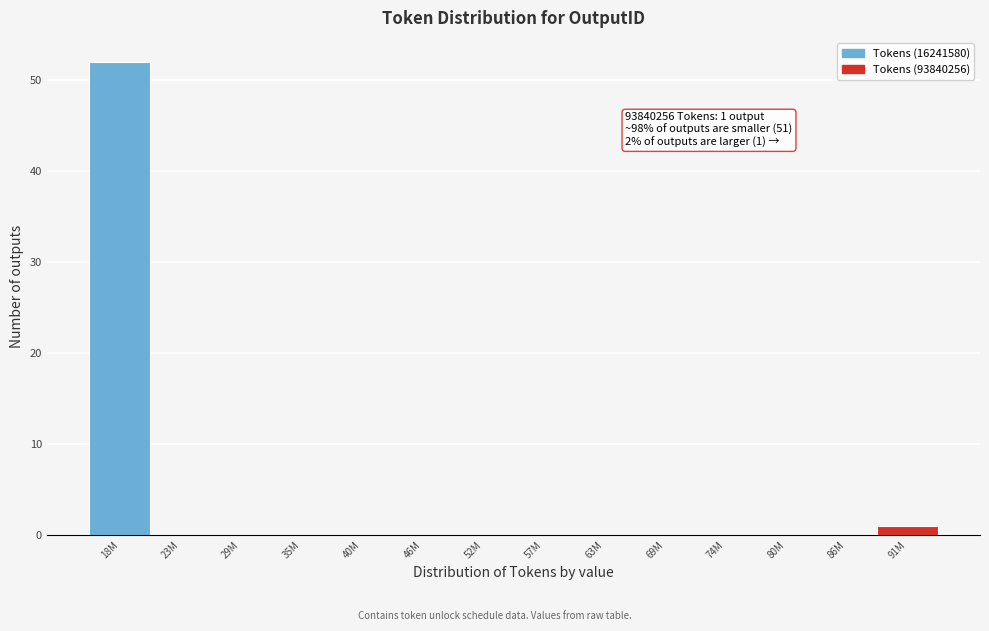

Reading left to right, transcribe all the data shown in this chart.

18M=52	23M=0	29M=0	35M=0	40M=0	46M=0	52M=0	57M=0	63M=0	69M=0	74M=0	80M=0	86M=0	91M=1